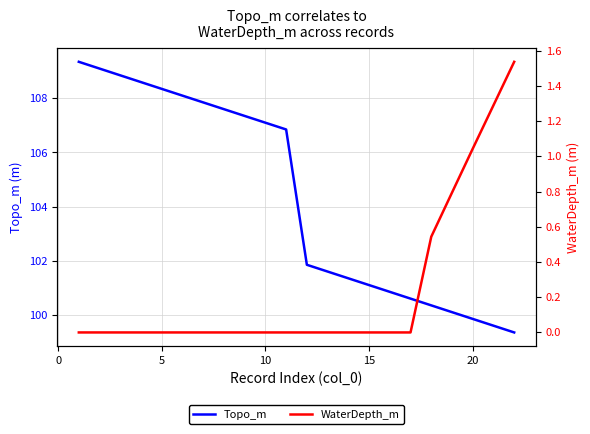

What is the lowest value of the Topo_m series?

99.3